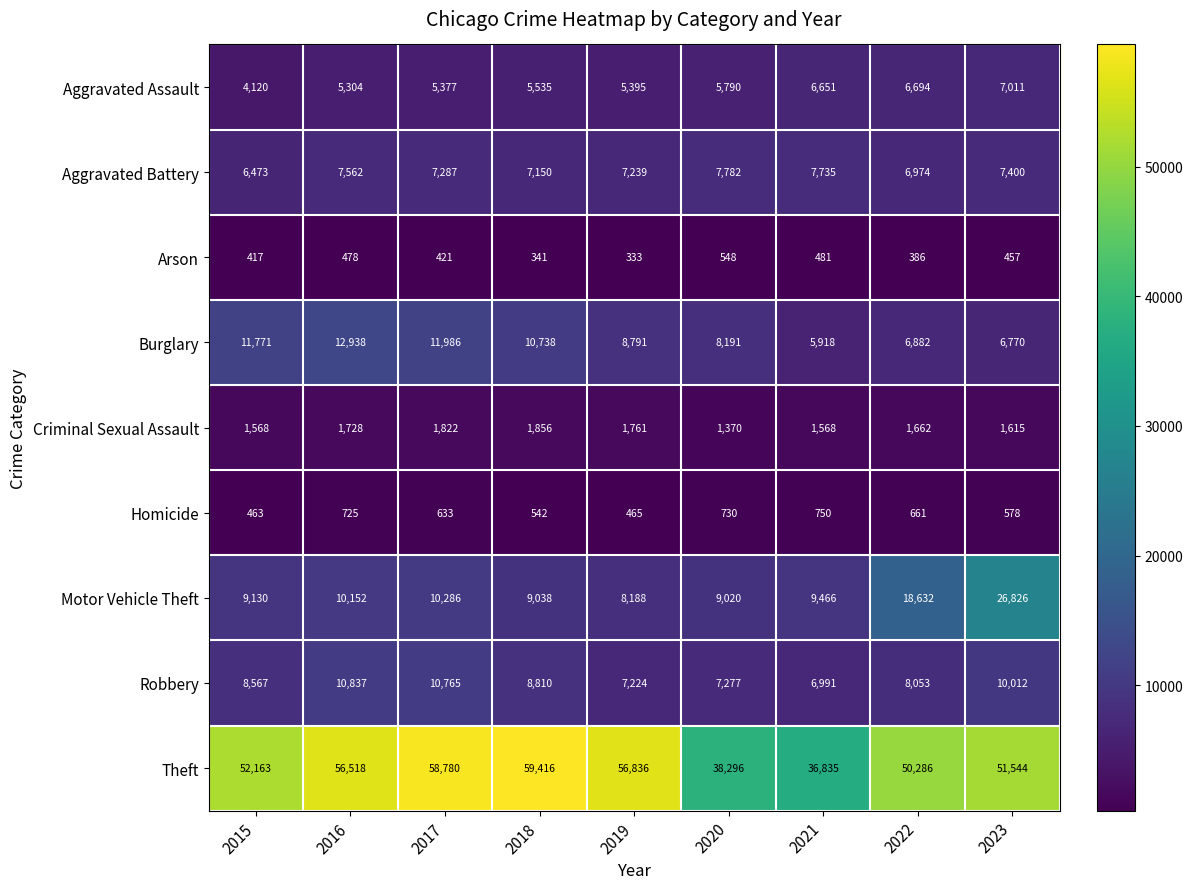

Which series changed the most between 2018 and 2022?

Motor Vehicle Theft